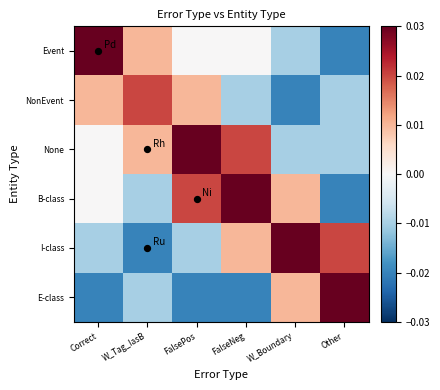

At Correct, list the series in order from smallest to largest.

E-class, I-class, None, B-class, NonEvent, Event